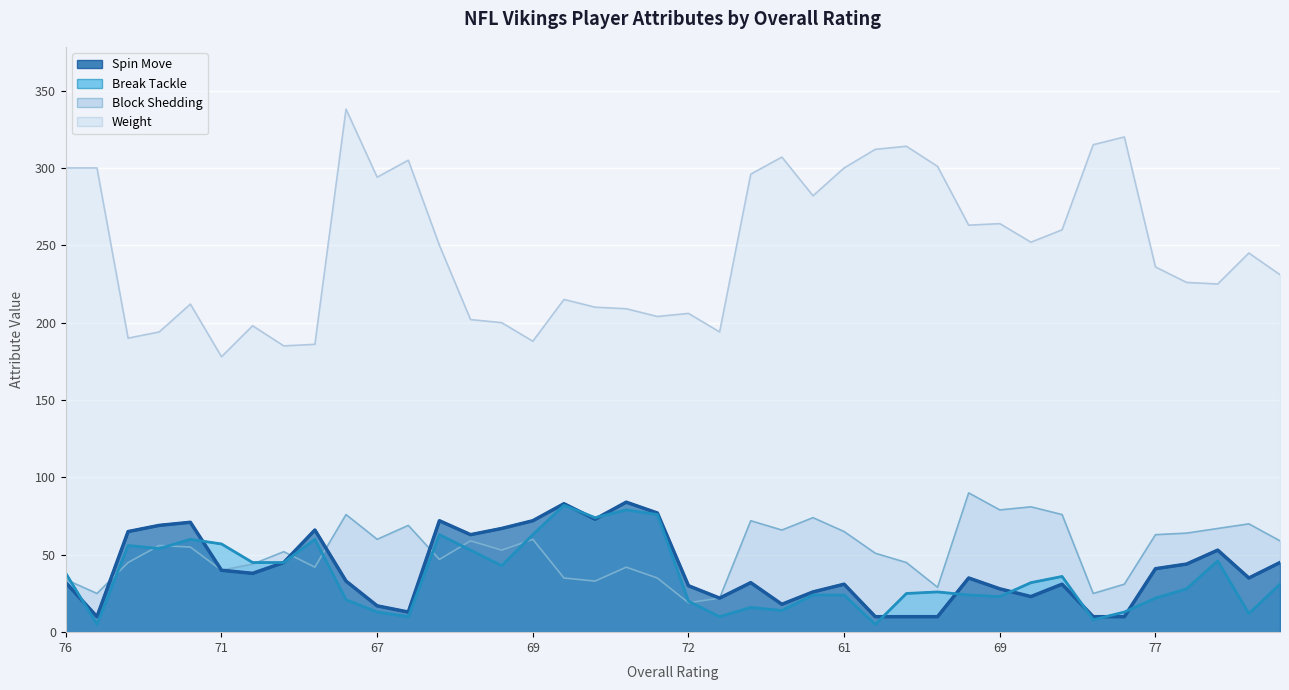

What is the smallest value displayed?

5